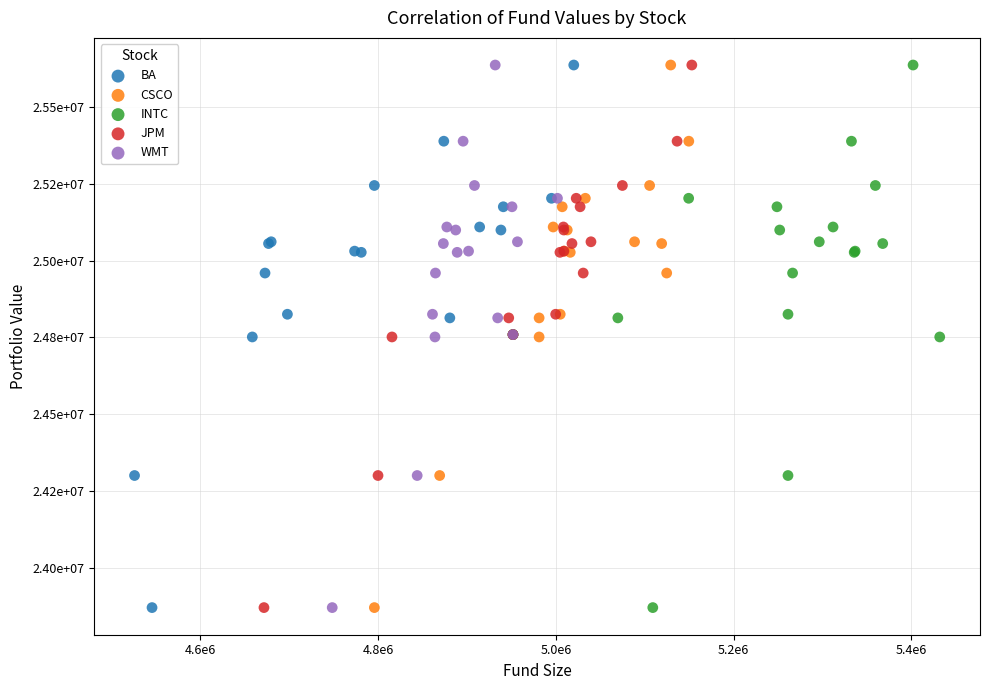

What are all the series names shown in the legend?

BA, CSCO, INTC, JPM, WMT